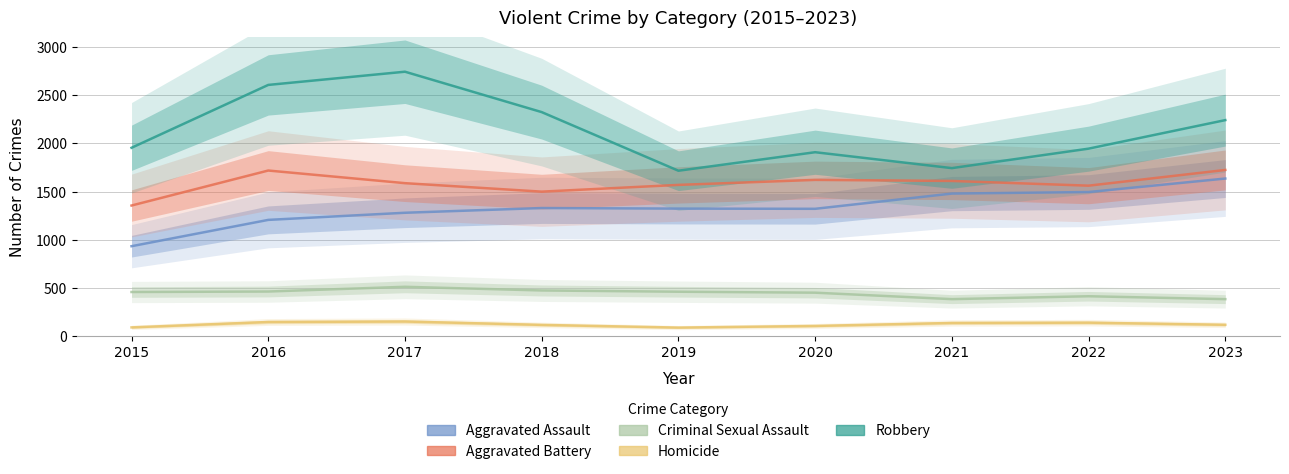

In Robbery, how many points are higher than both neighbors (excluding endpoints)?

2